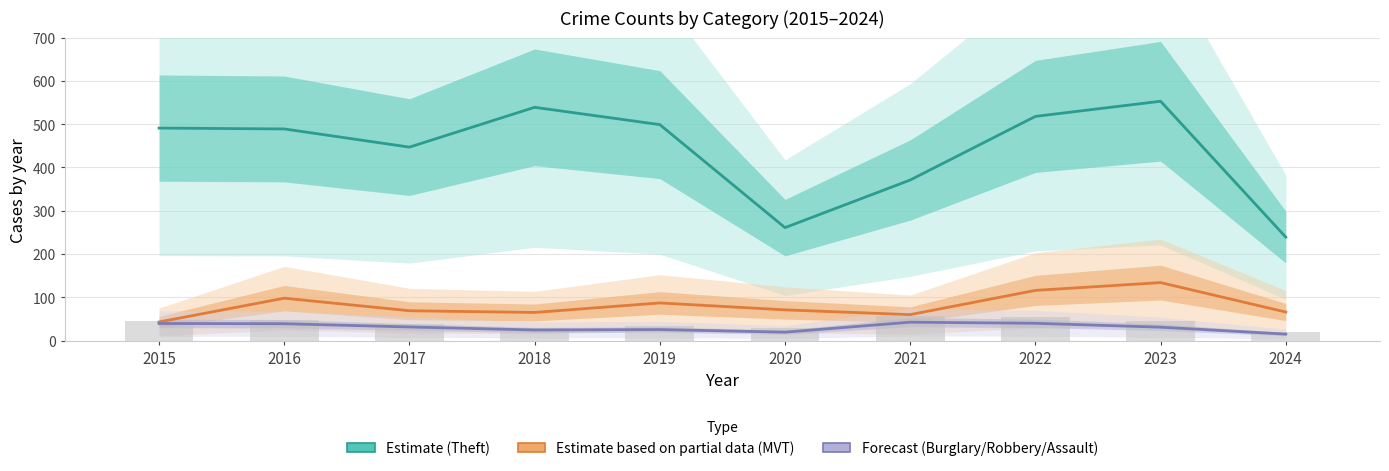

Which series changed the most between 2018 and 2024?

Theft (Estimate)